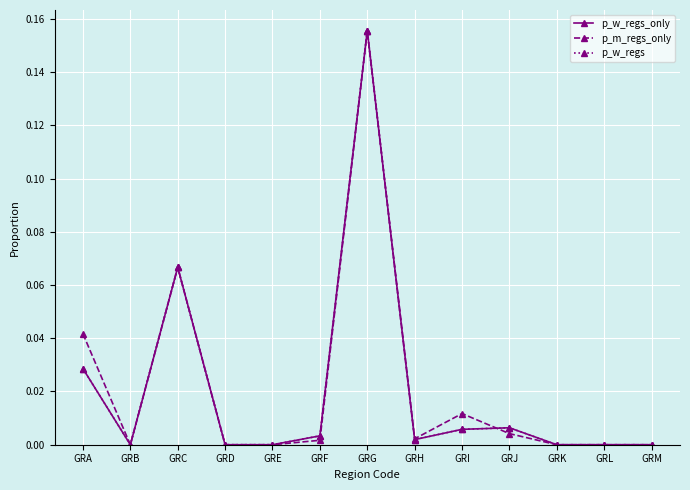

True or false: p_w_regs_only and p_w_regs cross at least once.

False